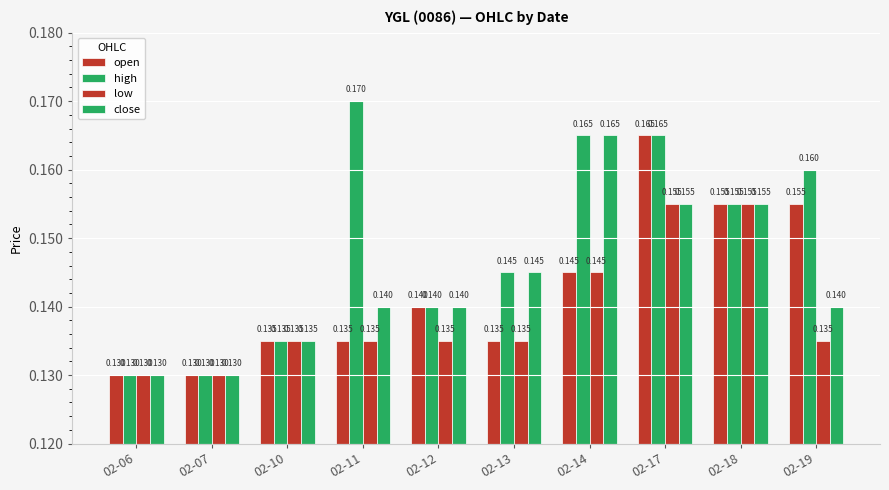

Count the number of data series in this chart.

4